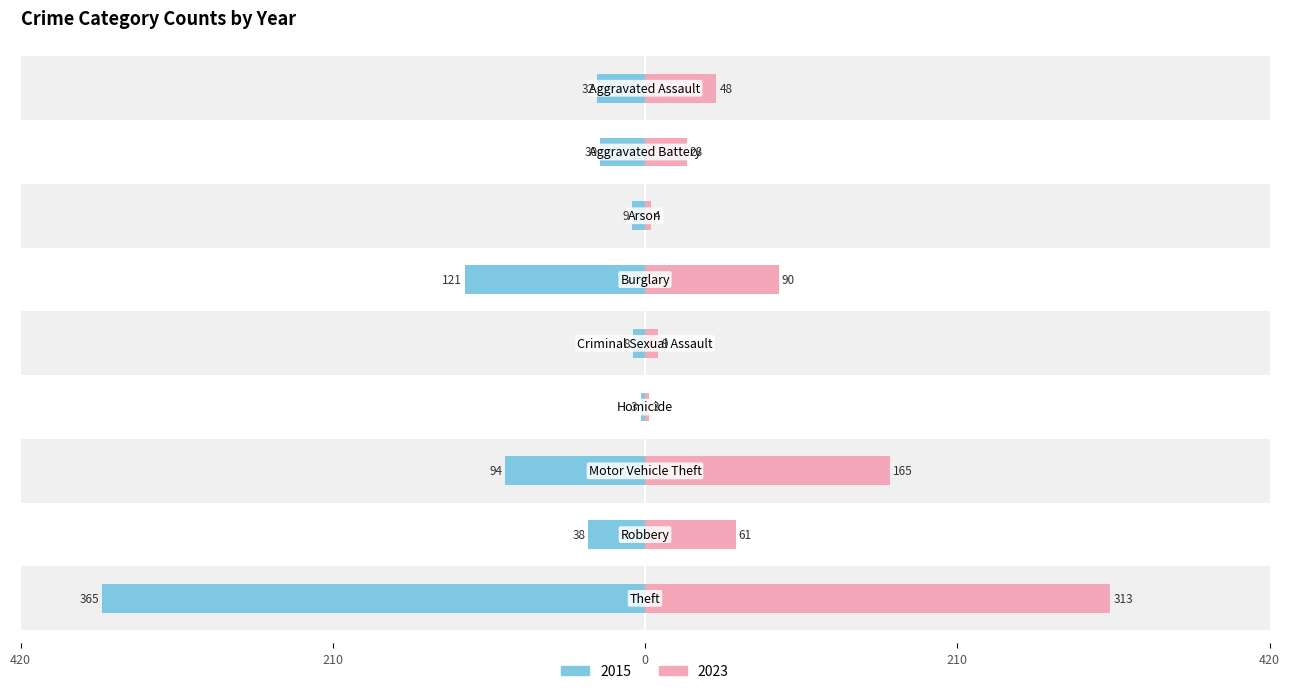

Rank the categories by 2023 value from highest to lowest.

Theft, Motor Vehicle Theft, Burglary, Robbery, Aggravated Assault, Aggravated Battery, Criminal Sexual Assault, Arson, Homicide